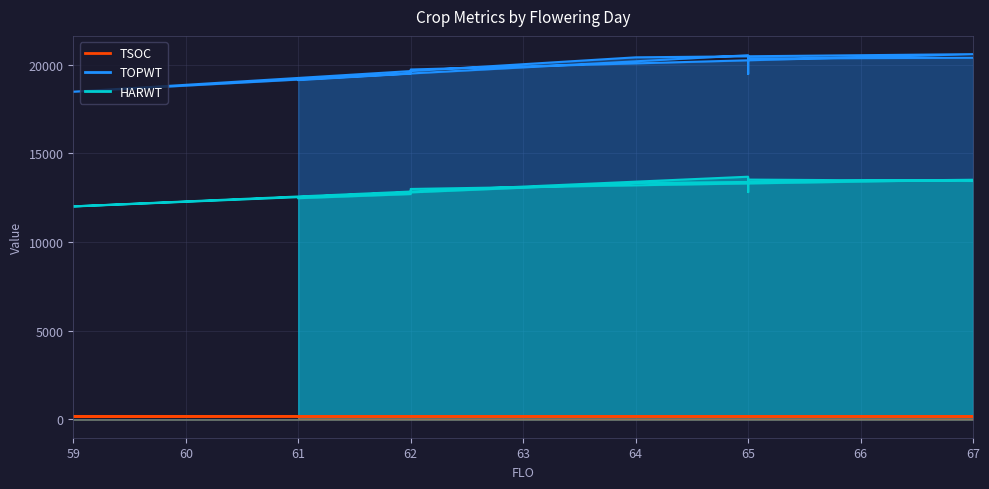

Reading right to left, transcribe all the data shown in this chart.

TOPWT: 20388	20346	19479	19676	20079	20530	18474	20411	20590	19725	19498	19131
HARWT: 13443	13520	12869	12817	13173	13682	12010	13326	13511	12992	12705	12471
TSOC: 182	180	154	165	175	181	167	180	173	180	168	176